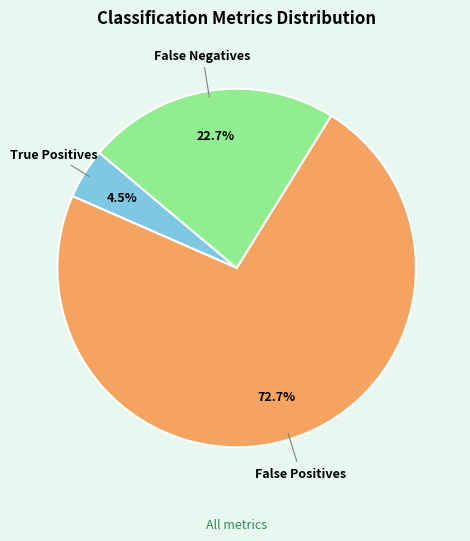

Is there any slice that represents more than half of the pie?

Yes